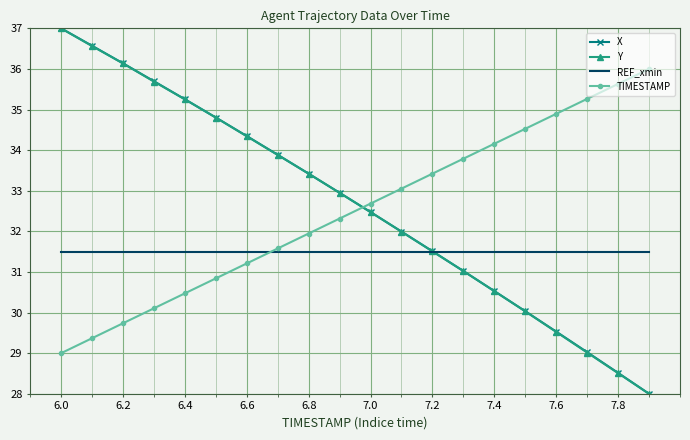

What is the average value of the REF_xmin series?

31.5